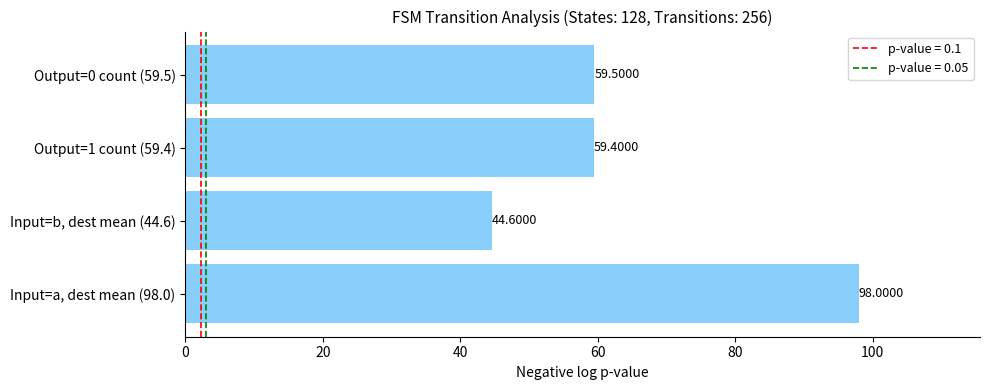

What is the change in value from Input=b, dest mean (44.6) to Output=1 count (59.4)?

+14.8